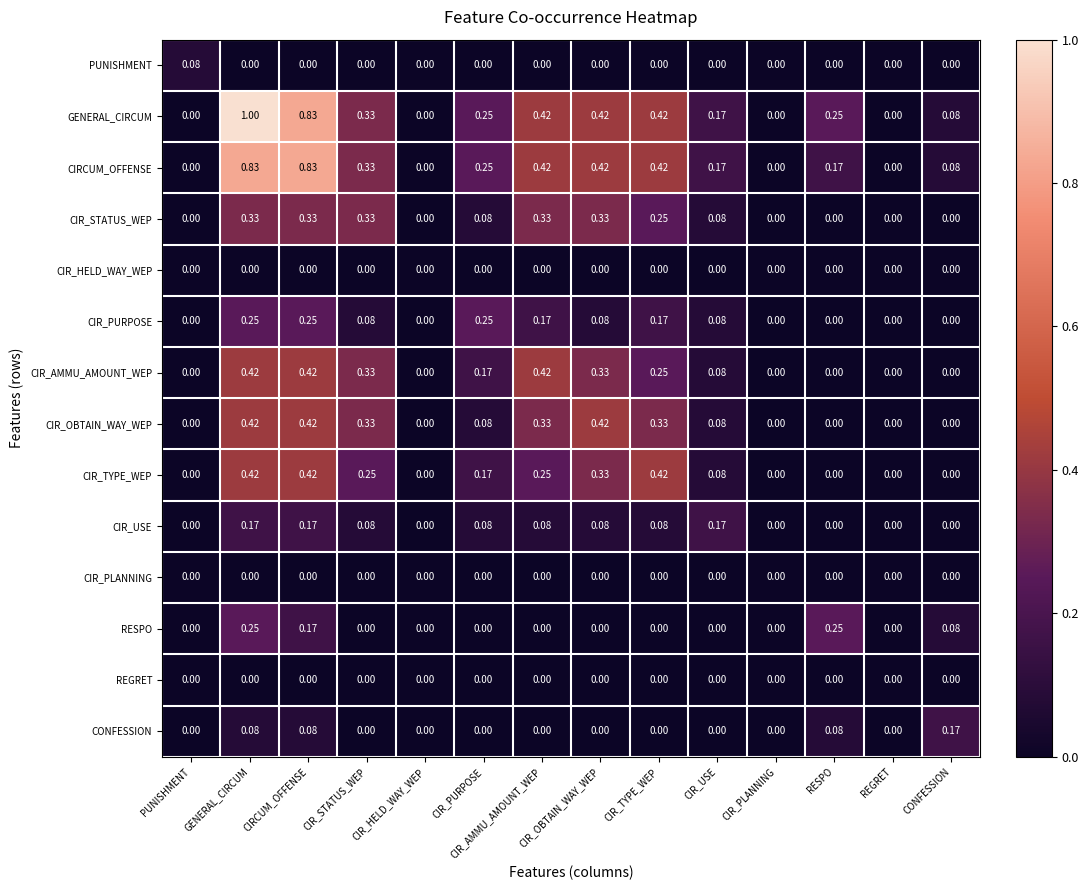

Which category has the highest value across all series?

GENERAL_CIRCUM